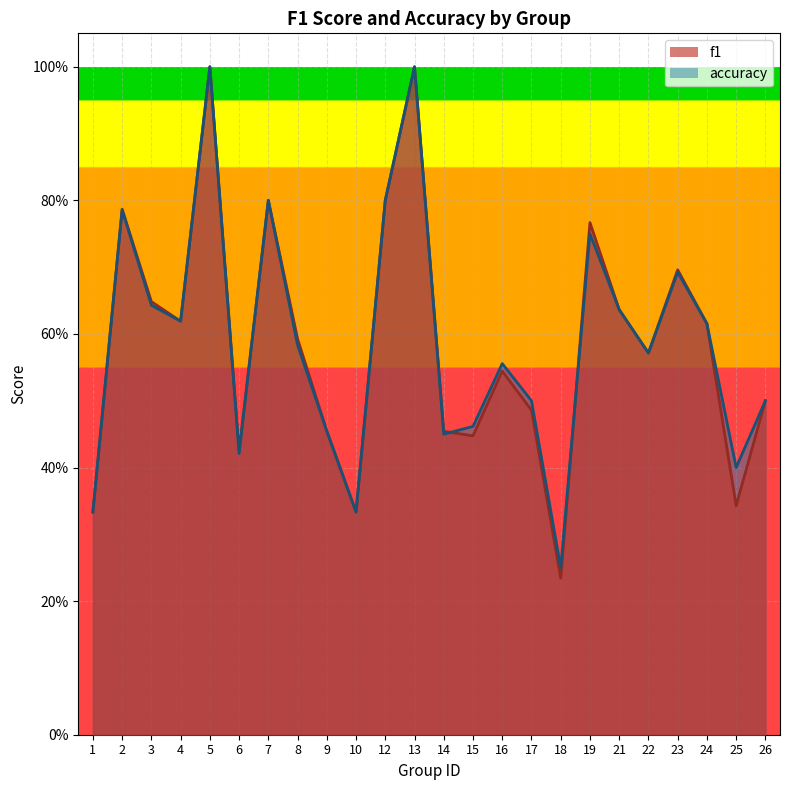

At which label does accuracy reach its minimum?

18